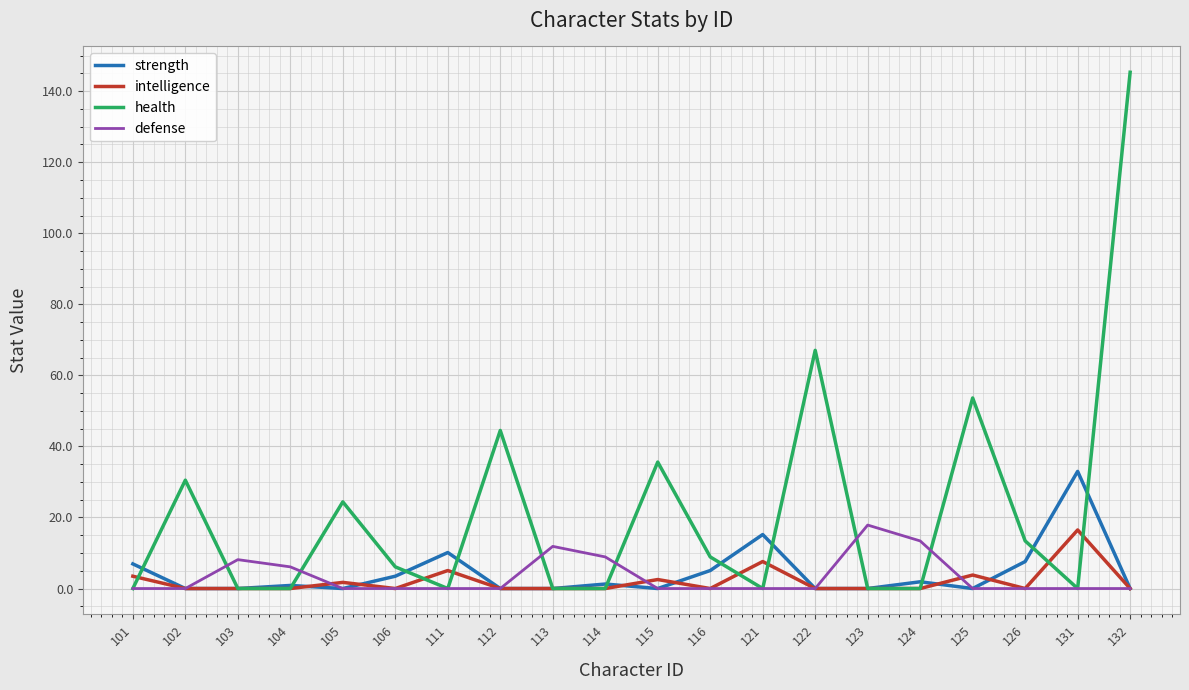

True or false: defense has a value of 10.1 at 132.

False